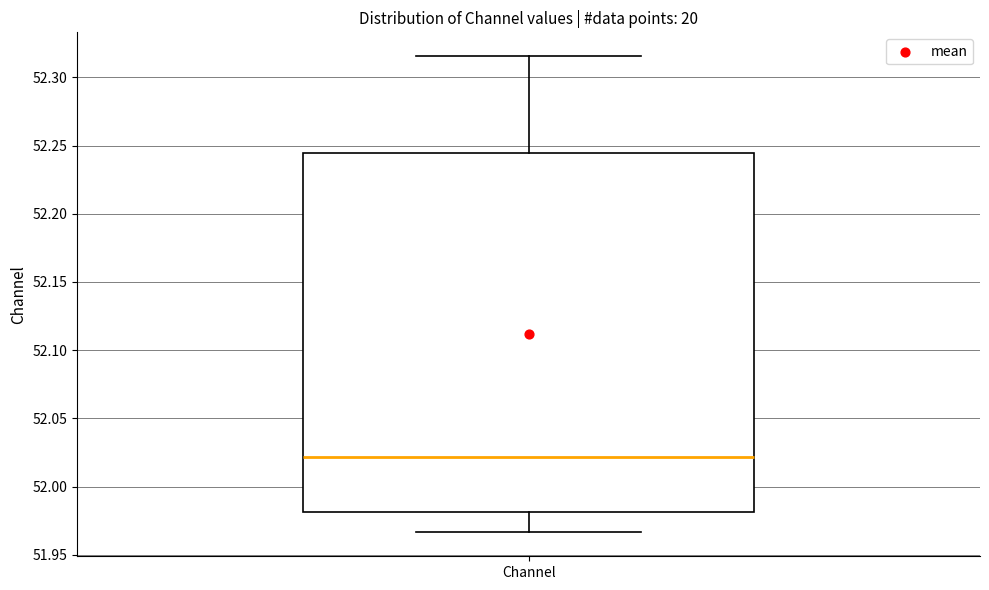

Transcribe this box plot: give where the median line is, the range the box spans, and where the two whiskers end, as read against the y-axis. The values are not printed on the chart, so give them approximately, as read against the axis.

median 52.020, box 51.980 to 52.245, whiskers 51.965 to 52.315